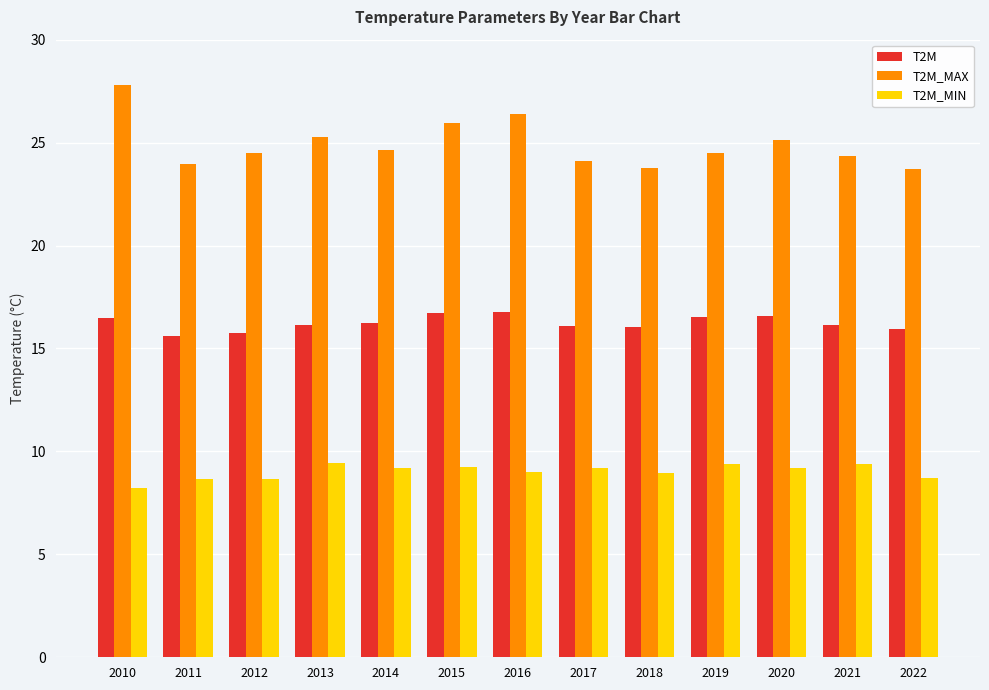

List the series in order of their overall mean, highest first.

T2M_MAX, T2M, T2M_MIN